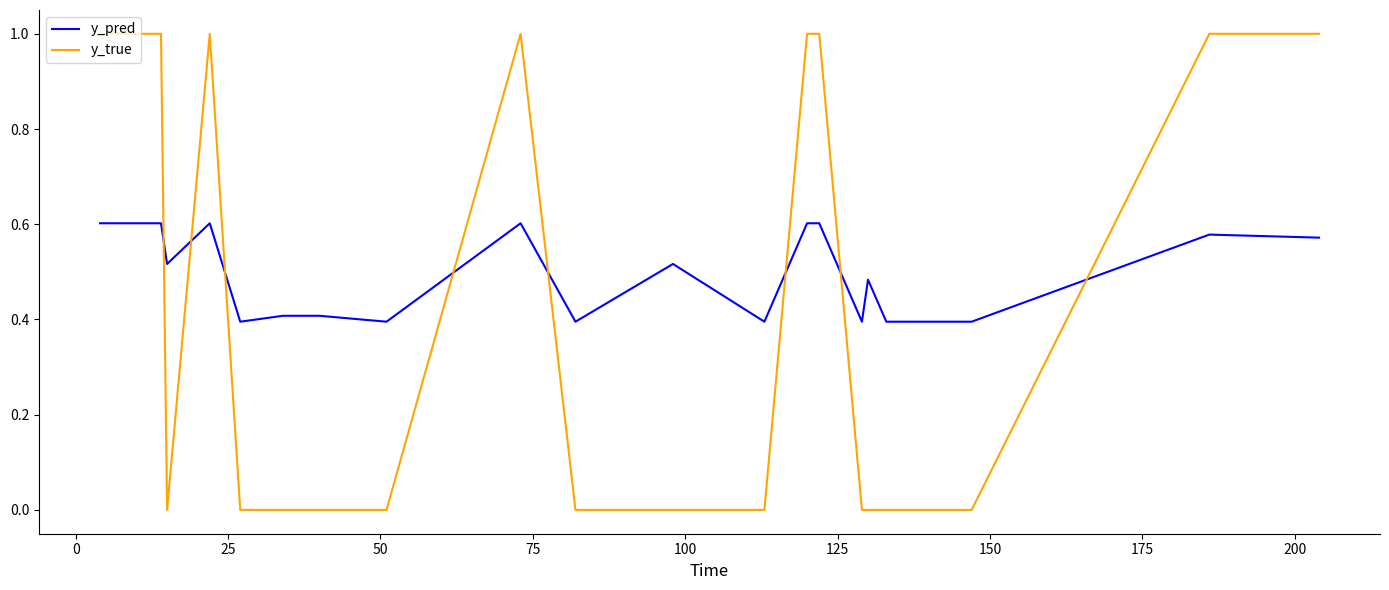

What is the maximum value shown in the chart?

1.0